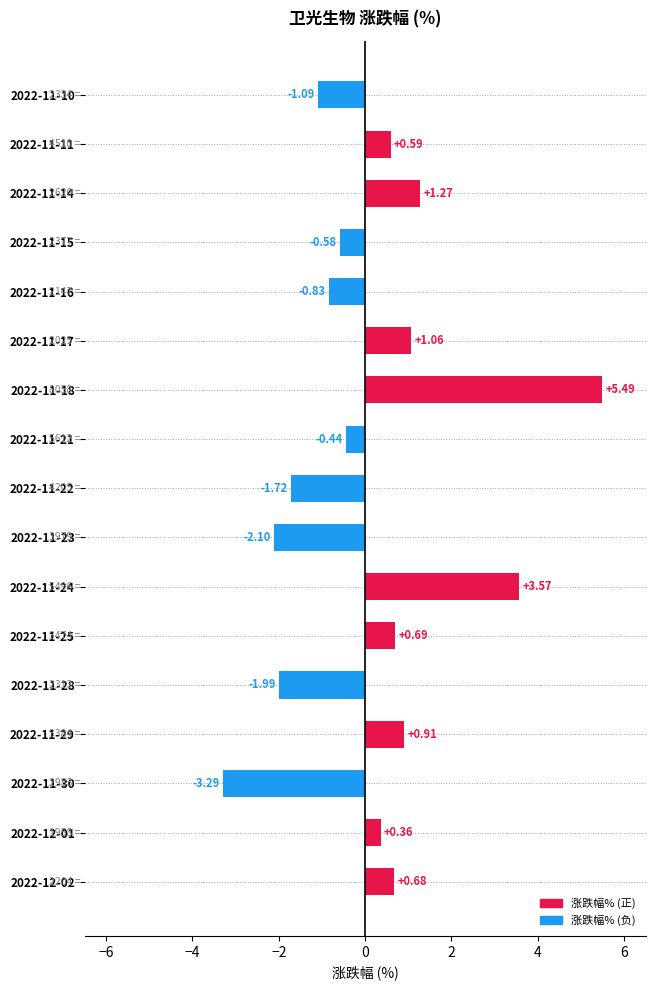

What is the difference between the maximum and second lowest values?

7.6